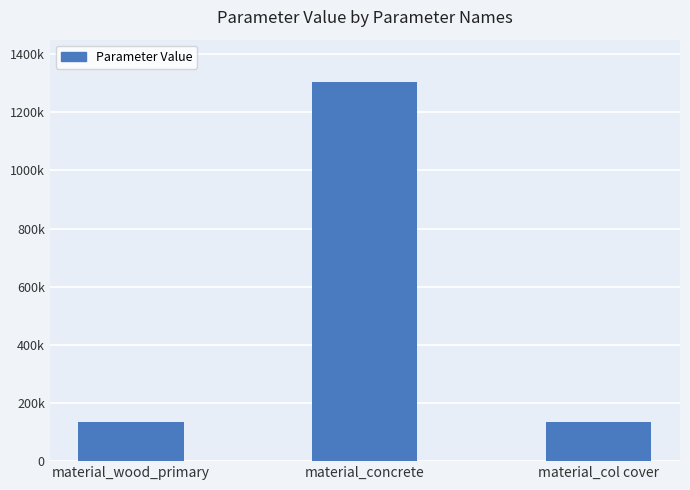

Reading right to left, what are all the values shown in this chart?

134492	1302830	134492